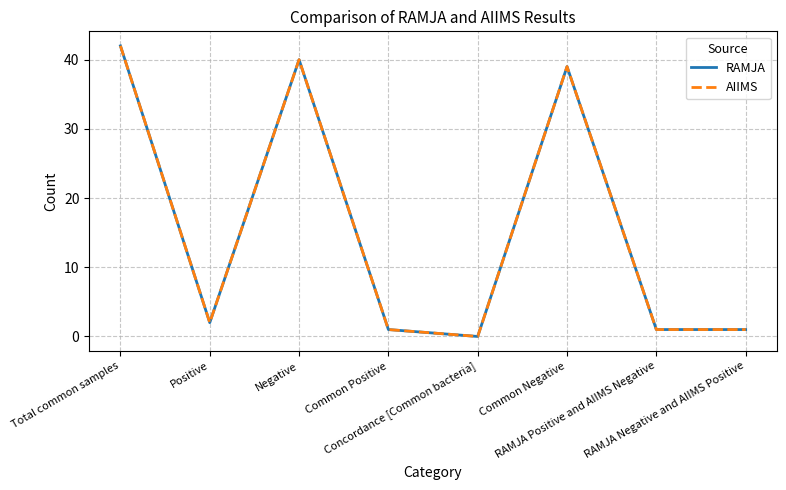

True or false: RAMJA and AIIMS cross at least once.

False